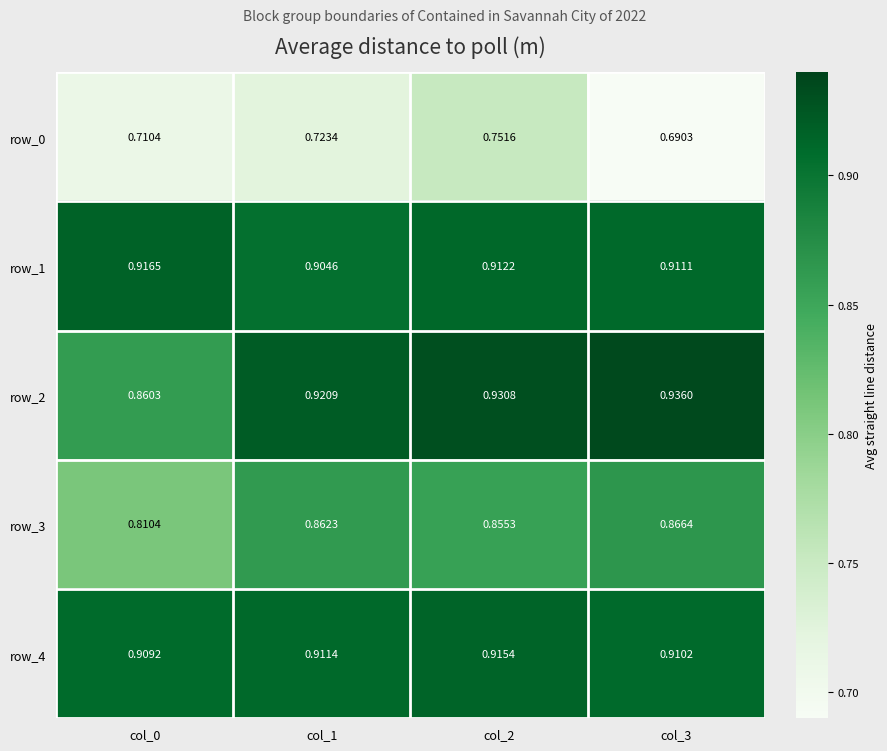

At how many categories does at least one series exceed 0?

4